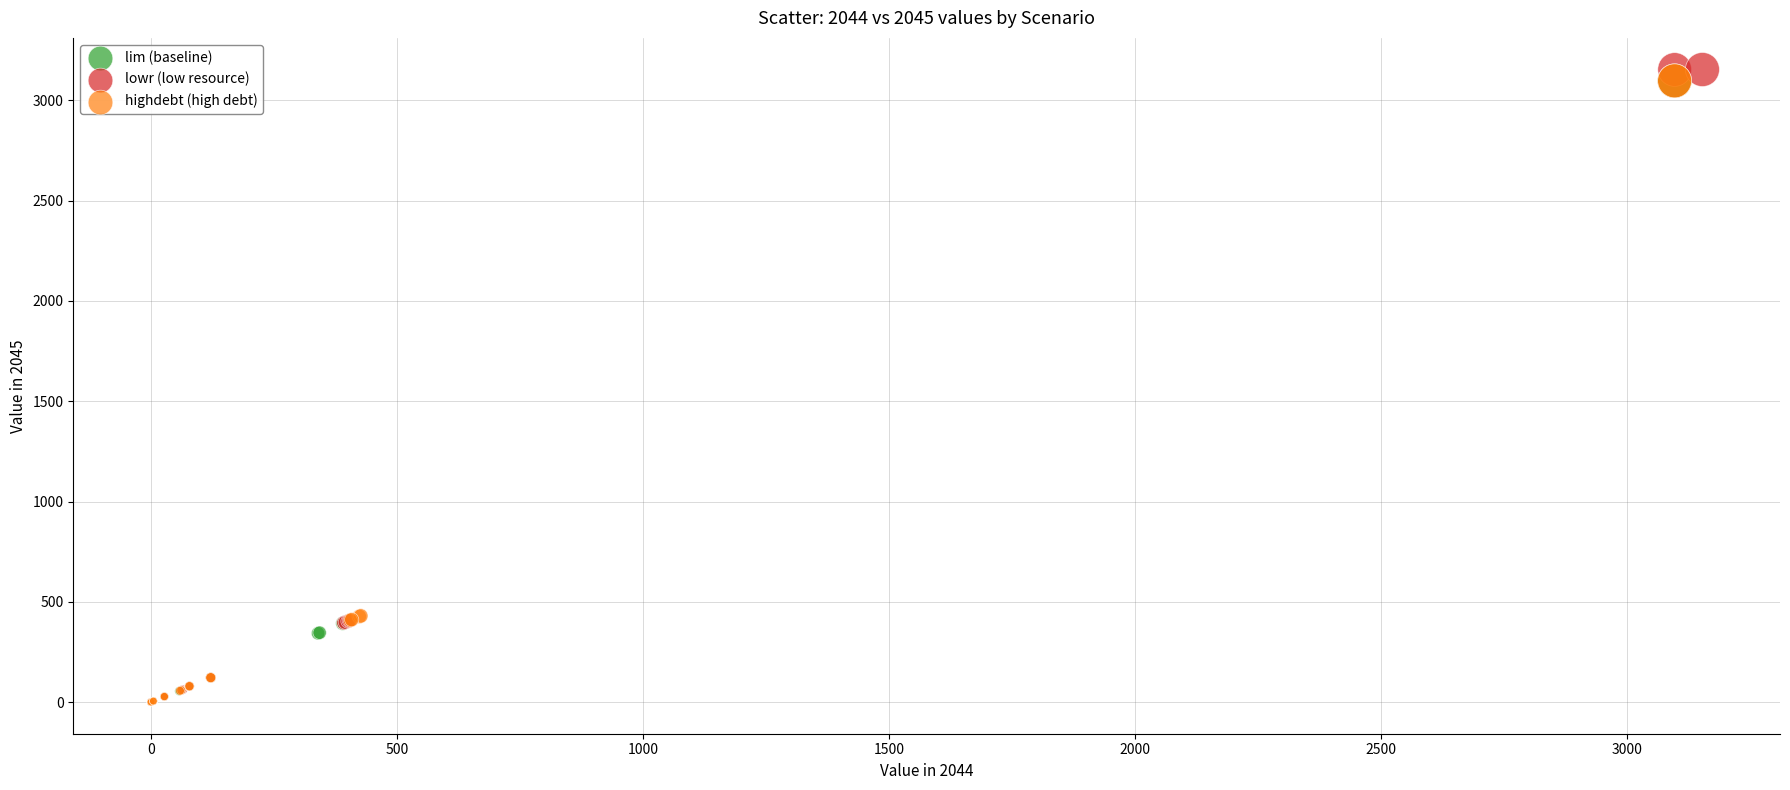

Which series has the widest spread of Y values?

lowr (low resource)